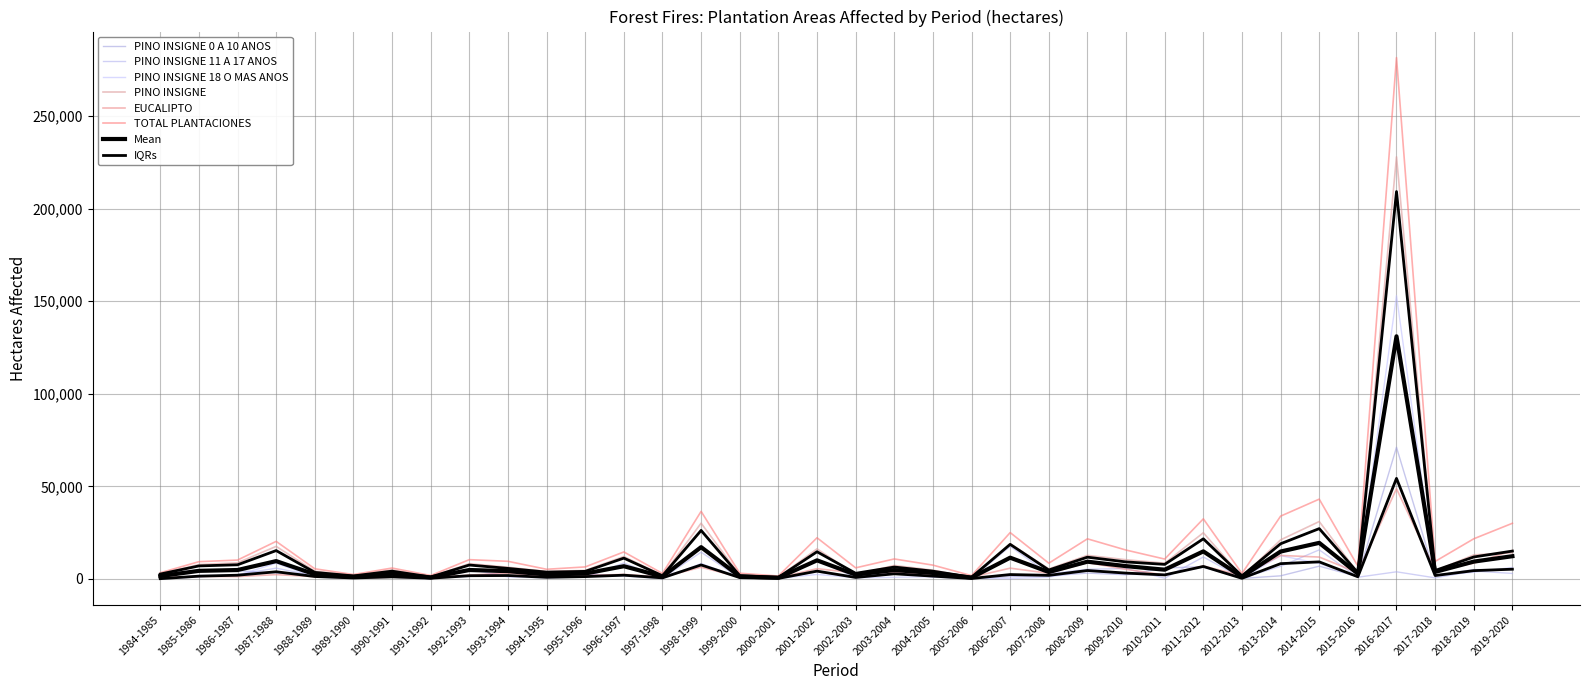

Which series ends up on top after the final intersection of PINO INSIGNE 0 A 10 ANOS and EUCALIPTO?

EUCALIPTO